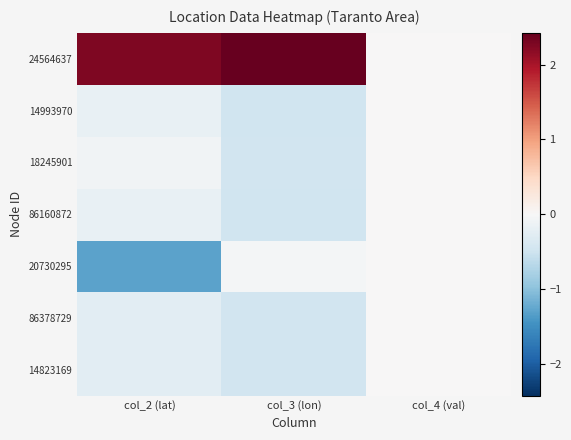

Reading left to right, list all the values displayed in this chart.

14823169: col_2 (lat)=-0.3	col_3 (lon)=-0.5	col_4 (val)=0.0
86378729: col_2 (lat)=-0.3	col_3 (lon)=-0.5	col_4 (val)=0.0
20730295: col_2 (lat)=-1.3	col_3 (lon)=-0.0	col_4 (val)=0.0
86160872: col_2 (lat)=-0.2	col_3 (lon)=-0.5	col_4 (val)=0.0
18245901: col_2 (lat)=-0.1	col_3 (lon)=-0.5	col_4 (val)=0.0
14993970: col_2 (lat)=-0.2	col_3 (lon)=-0.5	col_4 (val)=0.0
24564637: col_2 (lat)=2.3	col_3 (lon)=2.4	col_4 (val)=0.0